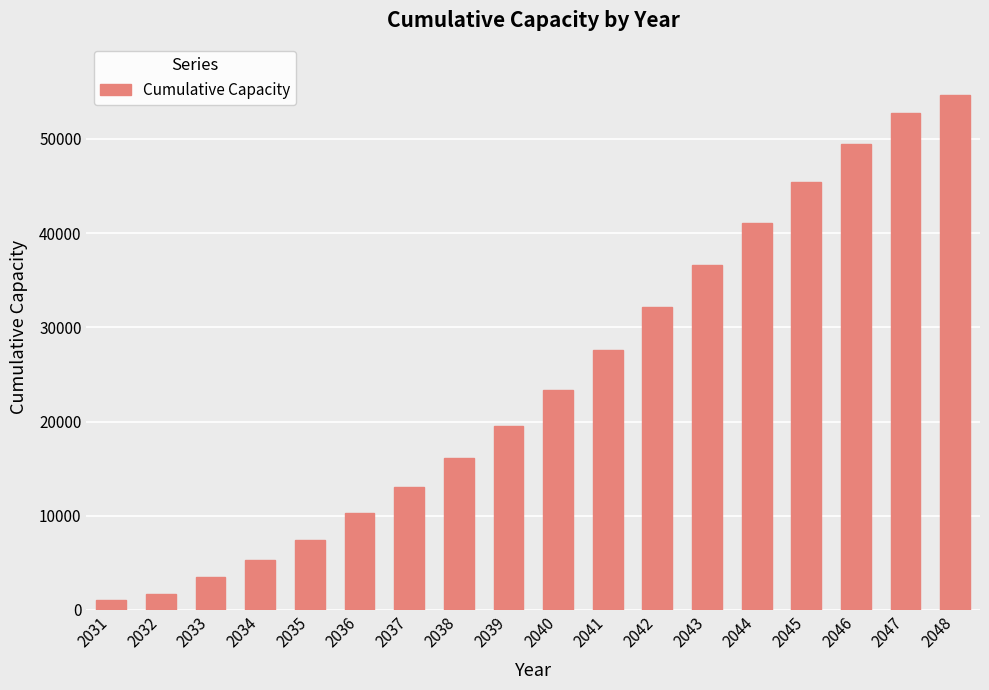

Which category has the lowest value across all series?

2031